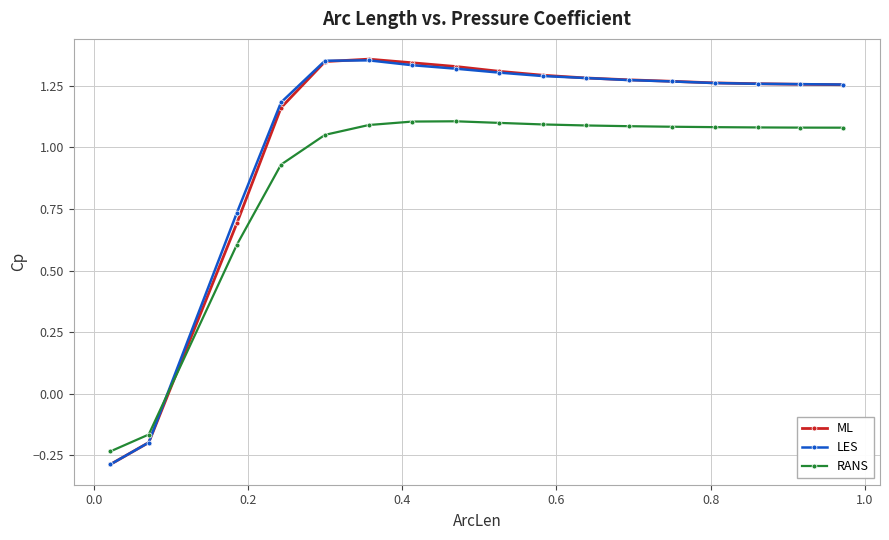

How many times do RANS and ML cross each other?

1